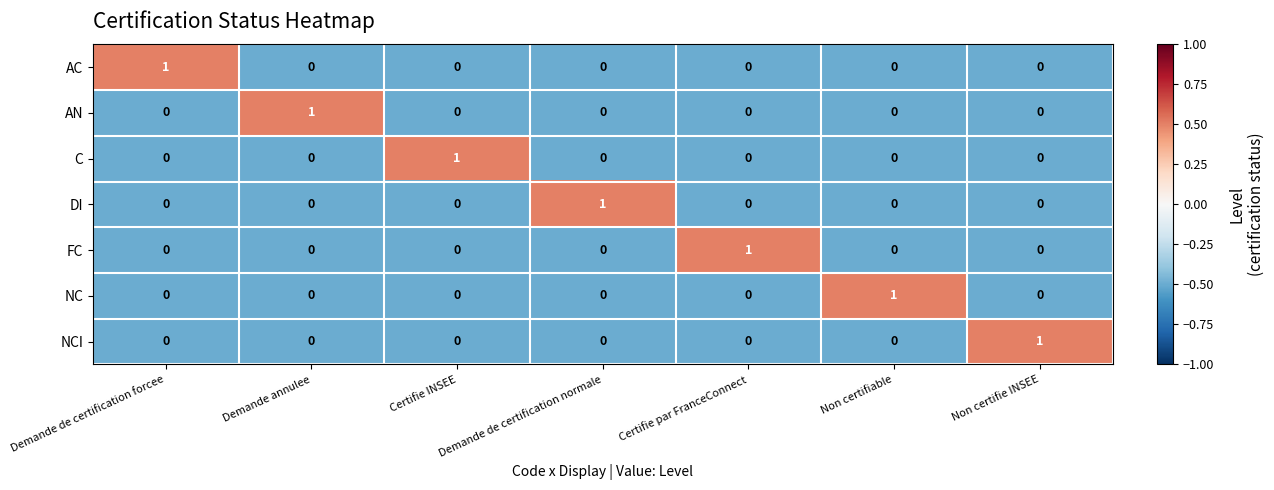

The value of NCI at Non certifie INSEE is 1. True or false?

True